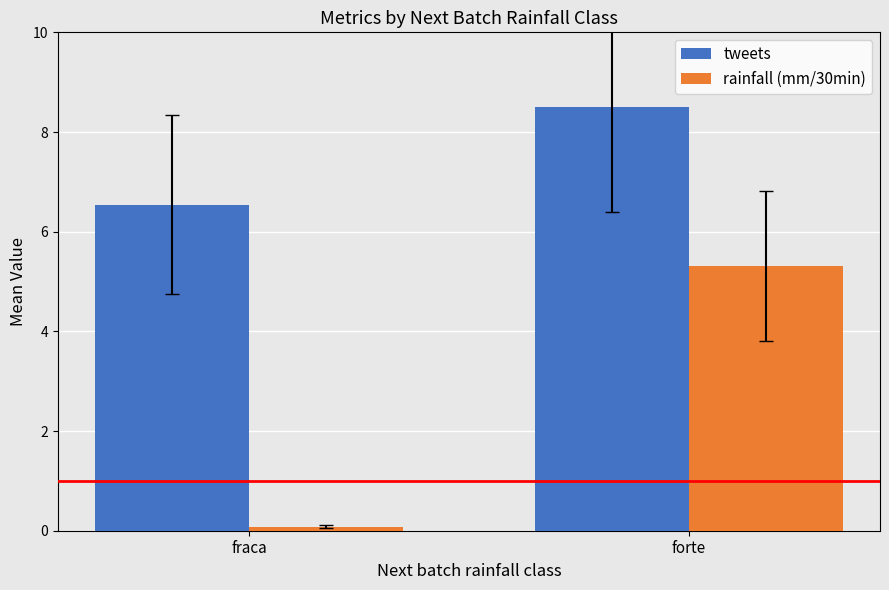

What is the label of the 2nd bar from the left?

forte